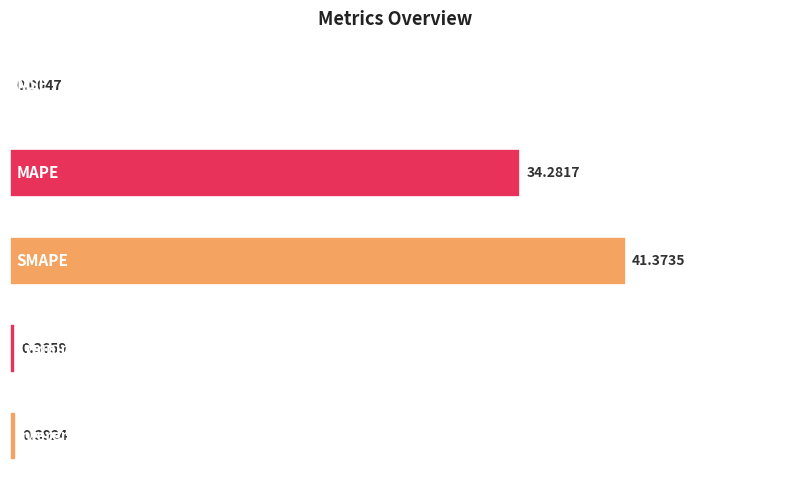

Where is the data nearest to the value 20?

MAPE